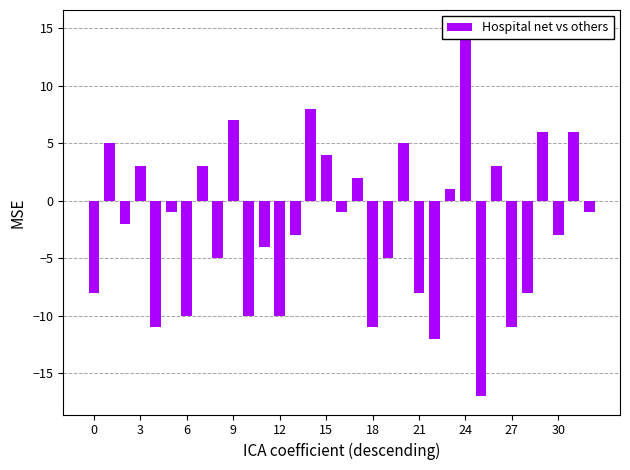

How many negative values are there?

20